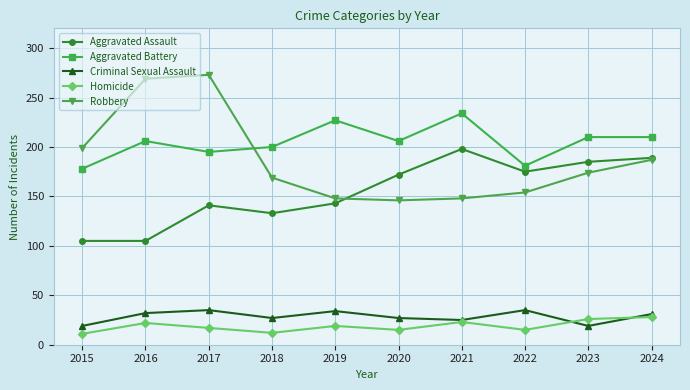

What are all the series names shown in the legend?

Aggravated Assault, Aggravated Battery, Criminal Sexual Assault, Homicide, Robbery